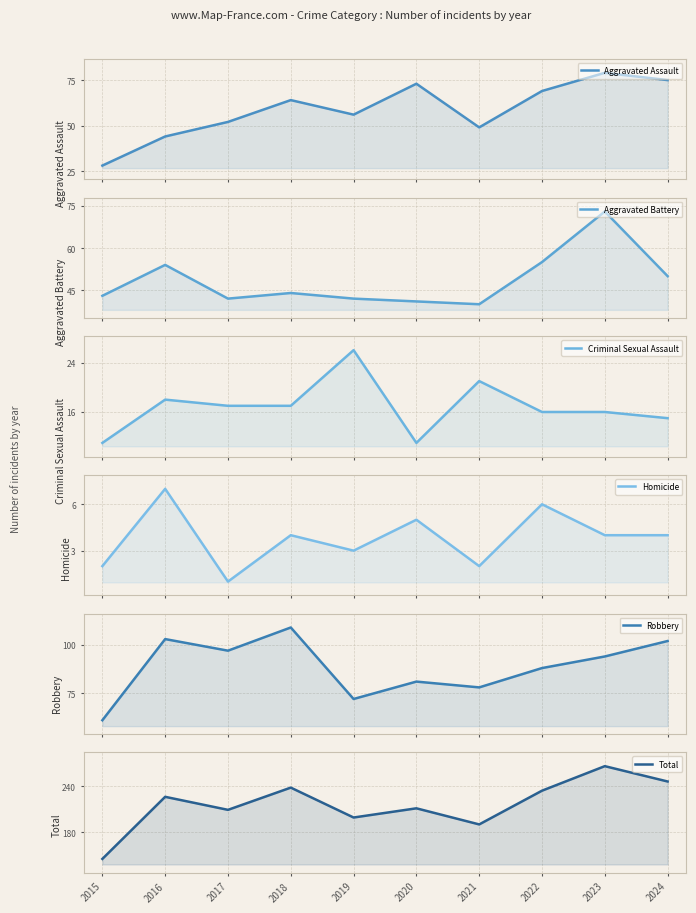

Count the number of categories in the chart.

10